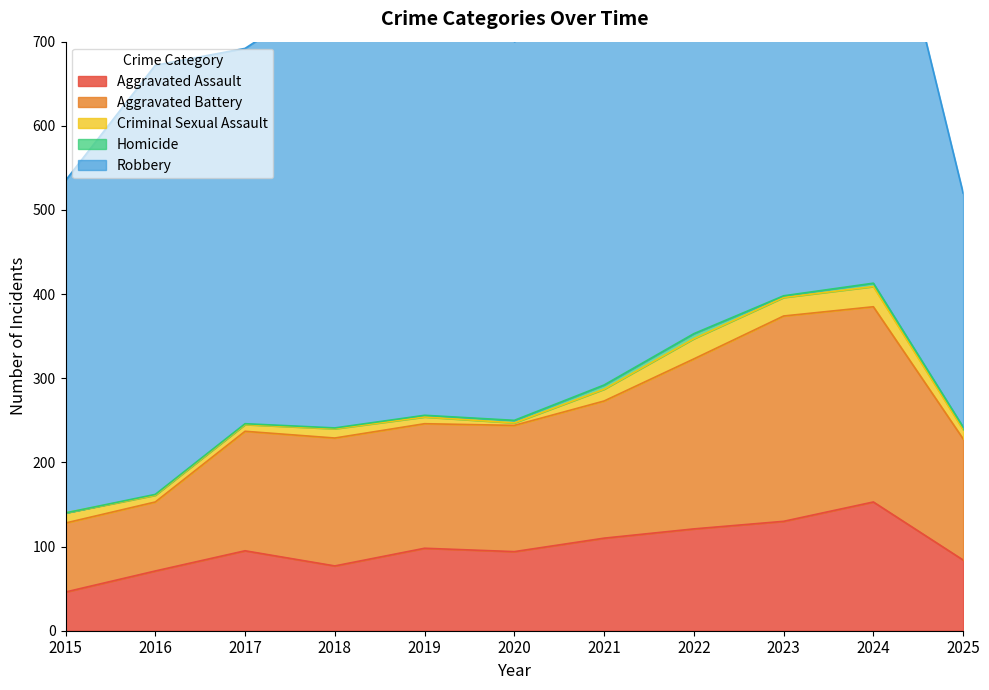

At which label is Homicide closest to 3?

2020